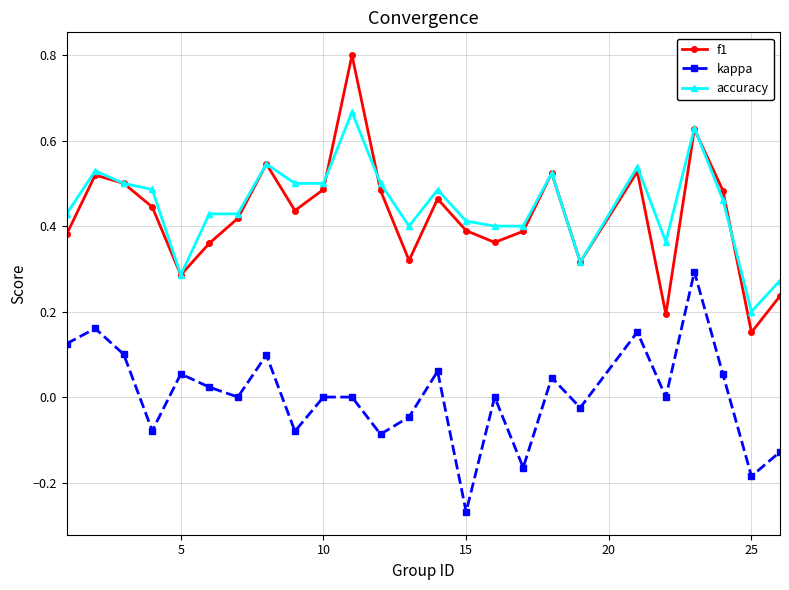

True or false: f1 and kappa cross at least once.

False